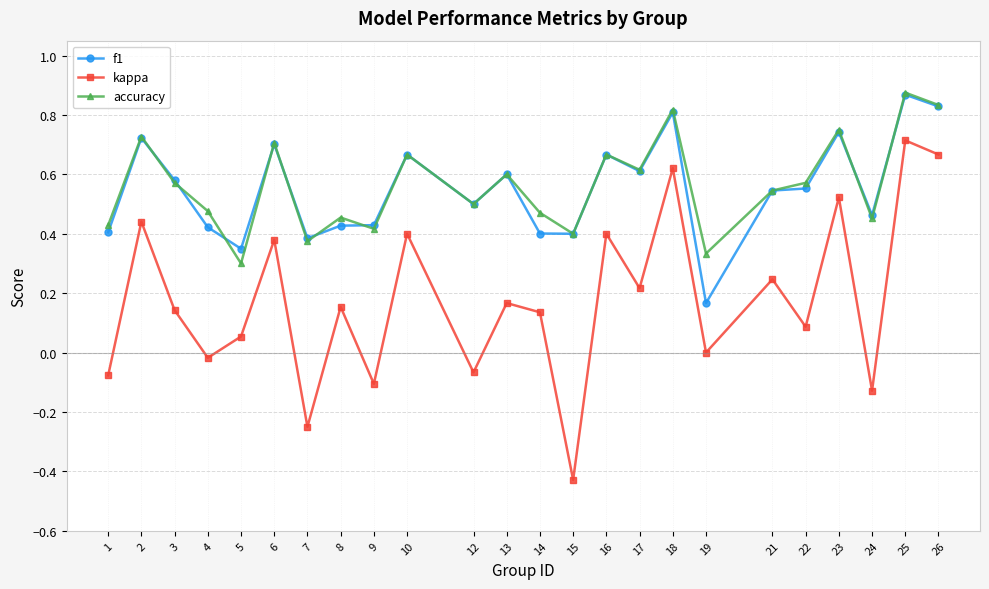

The accuracy series shows 0.6 at 8. True or false?

False